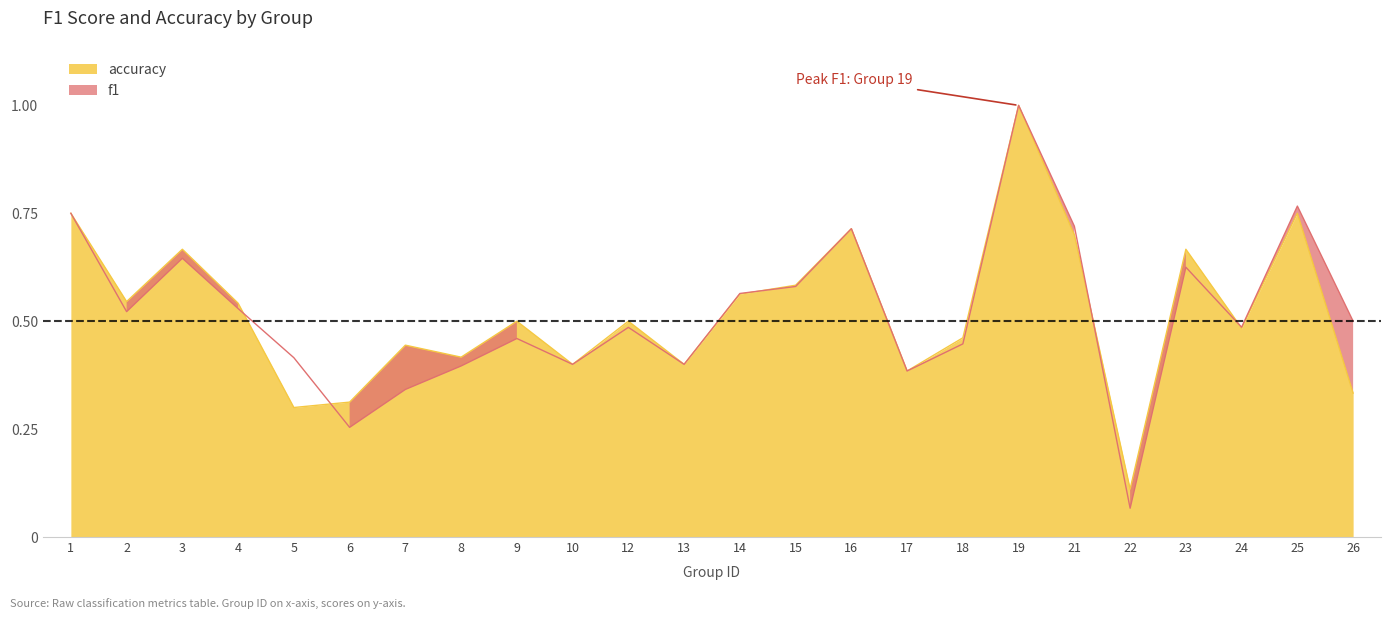

List the labels in order of accuracy value, smallest first.

22, 5, 6, 26, 17, 10, 13, 8, 7, 18, 24, 9, 12, 4, 2, 14, 15, 3, 23, 21, 16, 1, 25, 19